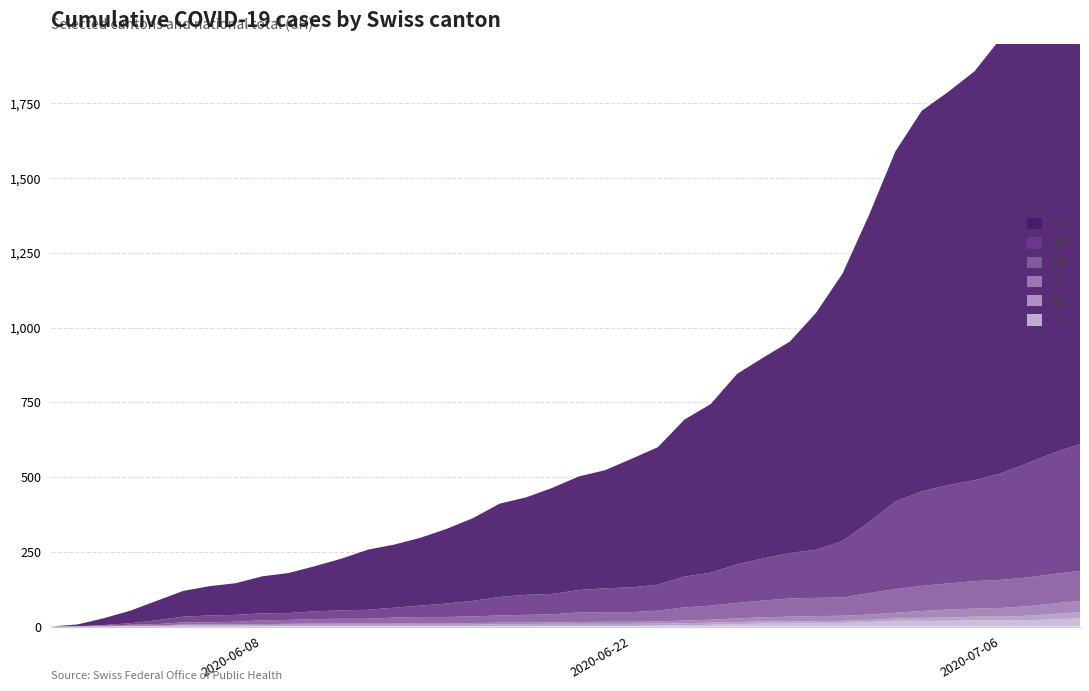

Reading left to right, what are all the values shown in this chart?

TG: 0	0	0	0	0	0	0	0	1	1	1	1	1	1	1	1	1	2	2	2	2	2	2	3	4	6	8	10	10	11	12	15	19	19	19	21	21	21	24	27
BS: 0	0	0	1	1	4	4	4	4	5	5	5	5	5	5	5	5	6	6	7	7	7	7	7	7	7	7	7	7	7	7	7	8	10	11	12	12	15	18	21
BL: 0	1	1	2	2	3	3	3	3	3	4	4	4	4	4	4	5	5	5	5	6	7	7	7	9	10	12	14	16	17	17	18	19	23	27	27	29	32	35	38
FR: 0	0	2	3	5	7	7	9	13	13	15	16	16	20	22	22	23	24	26	27	32	32	32	36	44	47	52	56	61	61	61	72	79	84	87	92	94	96	99	100
ZH: 0	0	2	5	13	19	23	23	23	23	26	28	30	33	38	45	52	62	67	68	75	80	83	87	103	110	129	141	152	161	189	237	293	316	329	337	356	382	405	424
CH: 0	6	23	42	65	86	98	106	124	134	151	173	201	211	227	250	277	312	326	355	380	395	430	460	525	564	637	672	707	793	895	1027	1171	1273	1315	1368	1456	1548	1649	1741